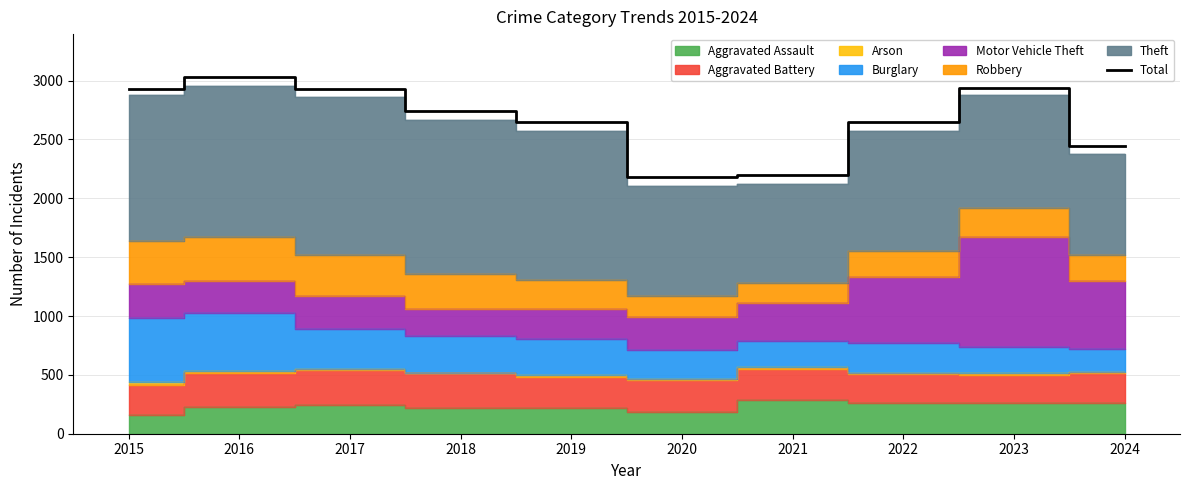

List the labels in order of value, smallest first.

2020, 2021, 2024, 2022, 2019, 2018, 2017, 2015, 2023, 2016